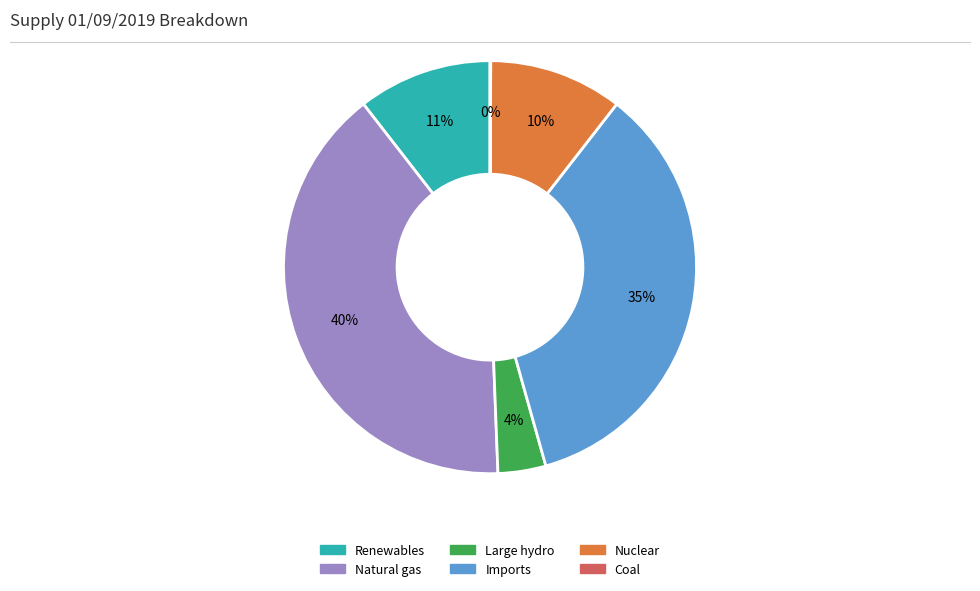

Is Natural gas the majority of the pie?

No